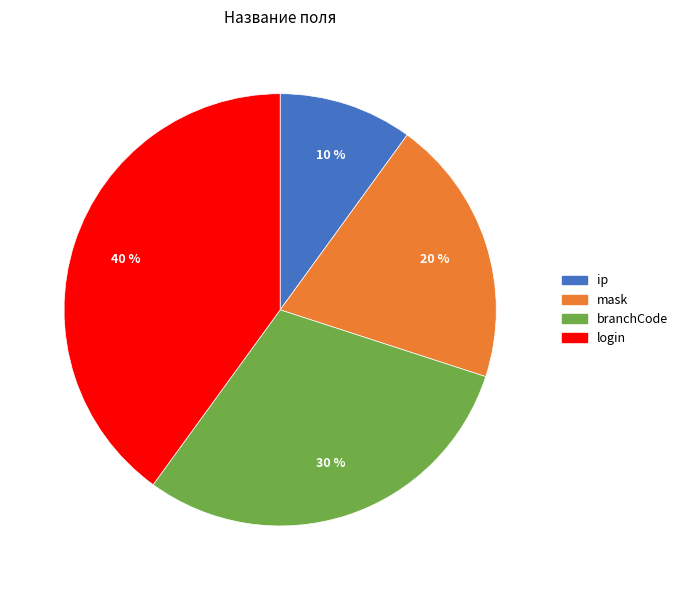

Which category has the smallest portion of the pie?

ip